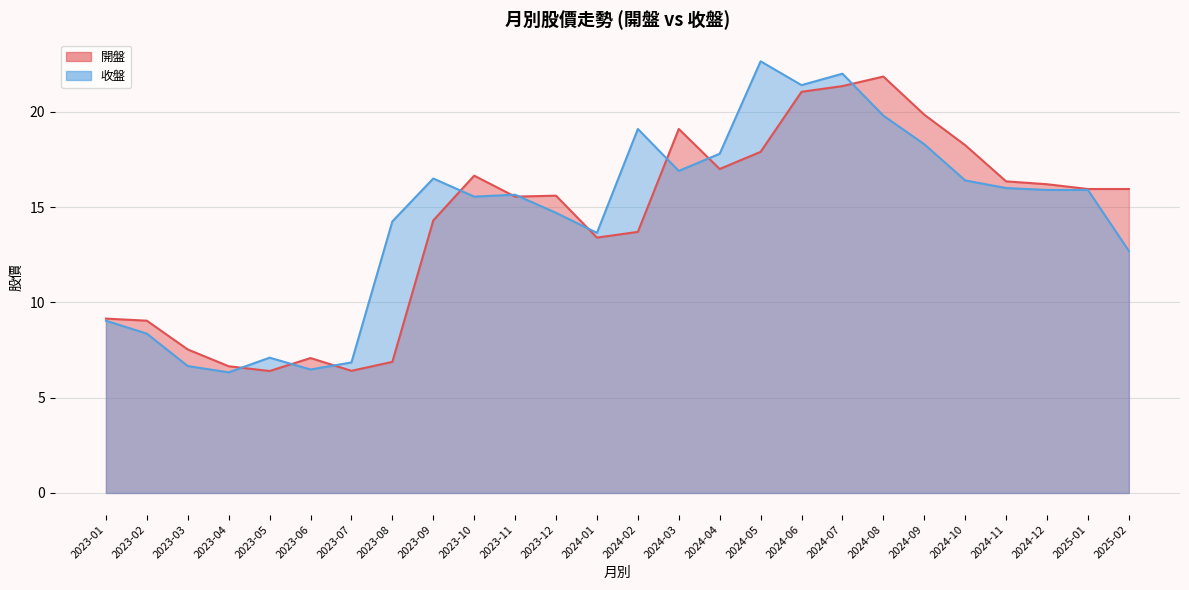

How many lines are shown in the chart?

2